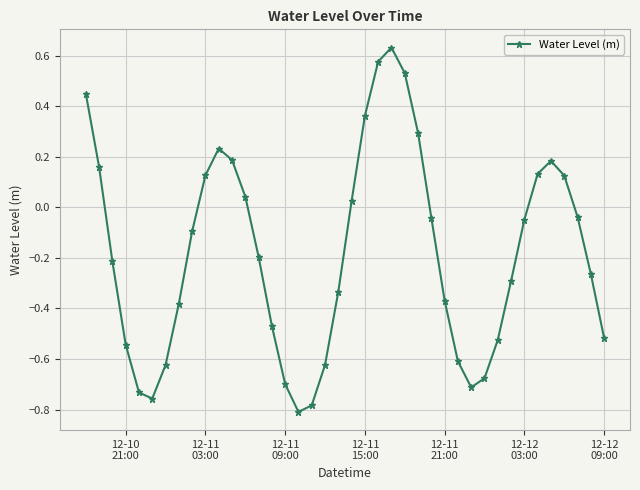

How many values are below zero?

25